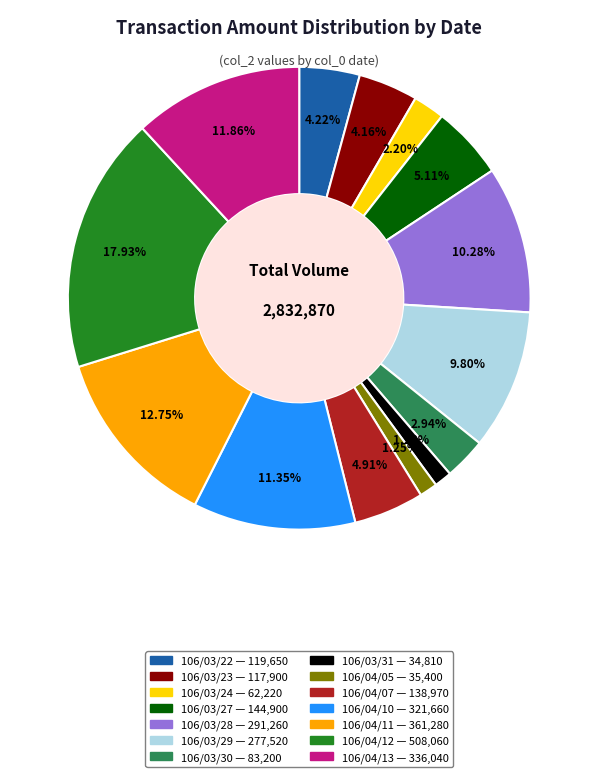

To the nearest percent, what is the combined percentage of 106/04/10 and 106/03/23?

16%